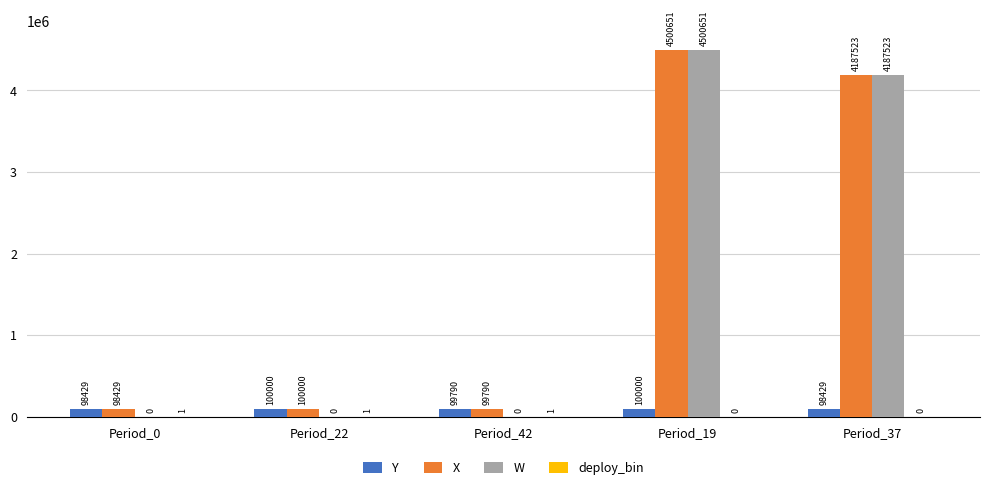

How many groups of bars are there?

5